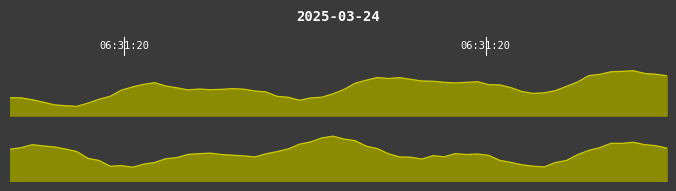

At which label is is_active closest to 1?

1